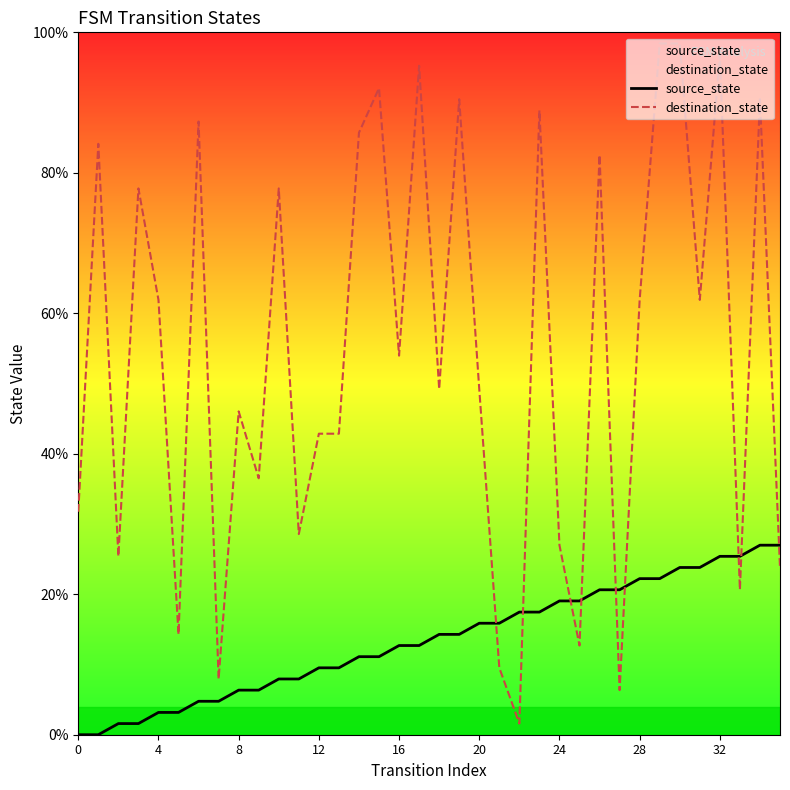

At which category is the sum across all series the highest?

30